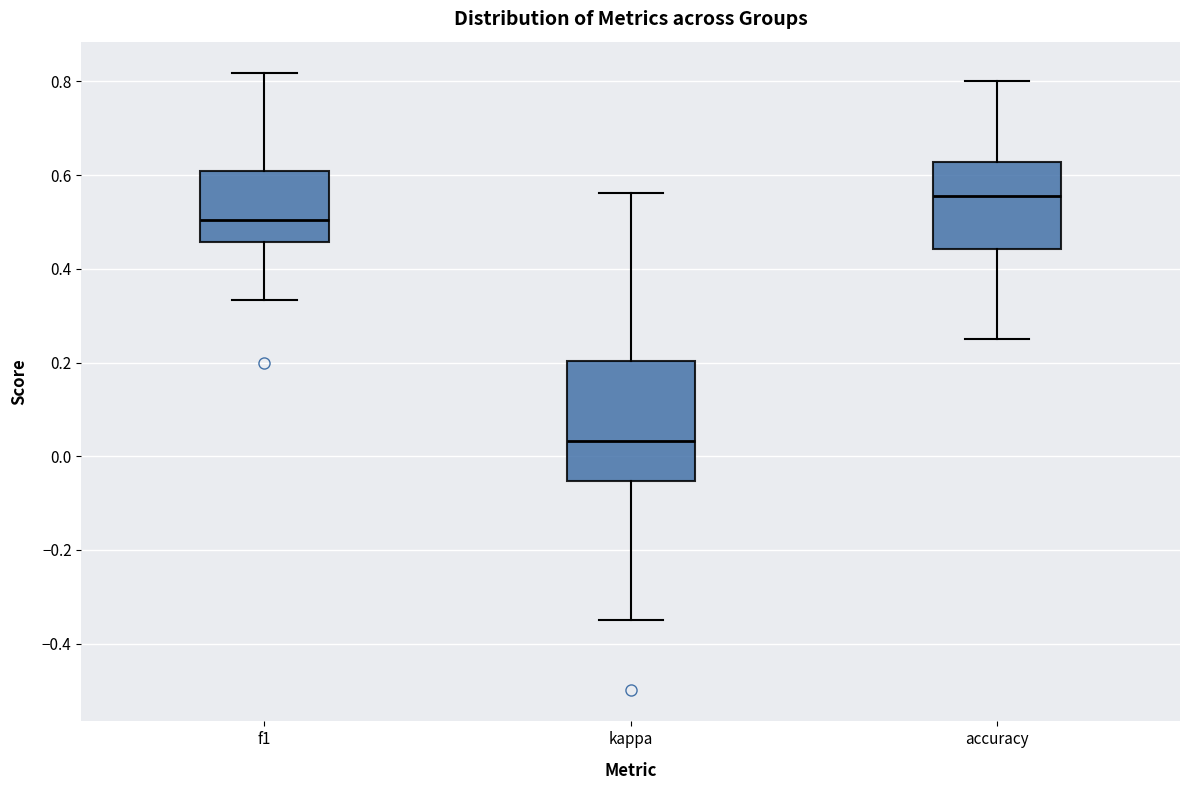

Which box is the tallest, from its lower edge to its upper edge?

kappa